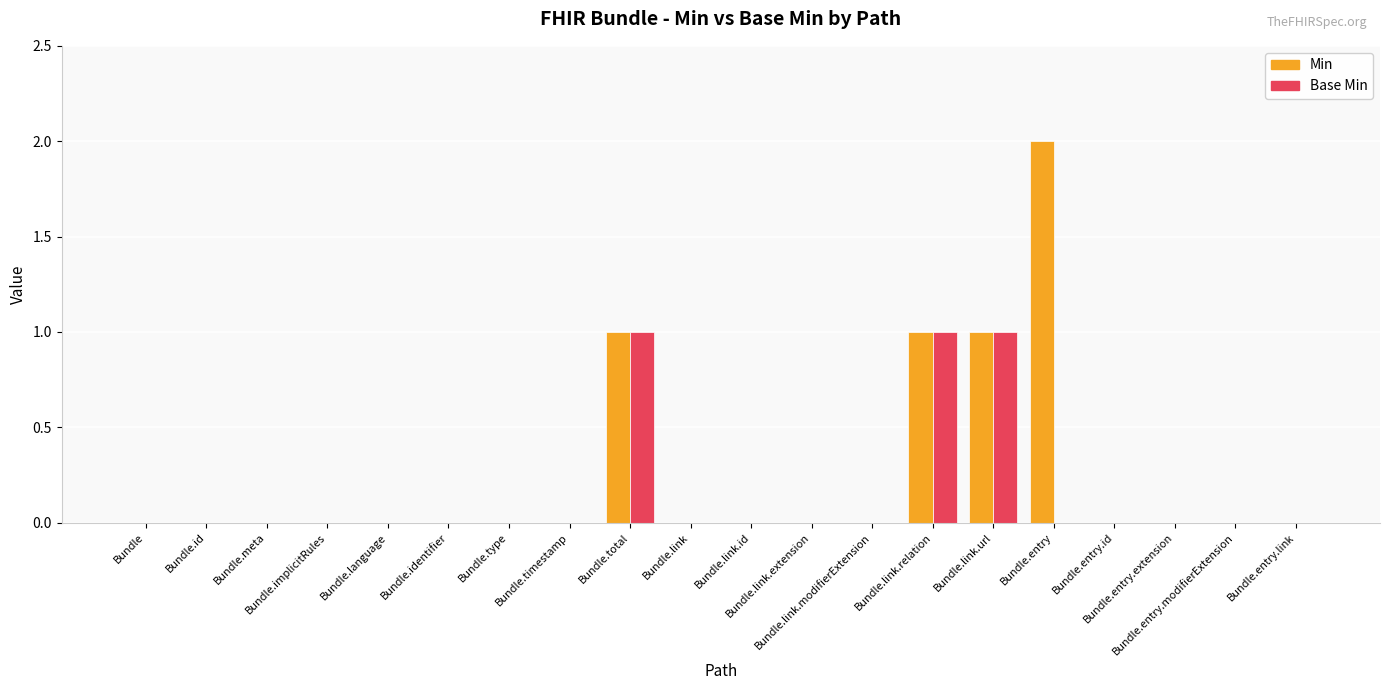

What is the total value across all series at Bundle.total?

2